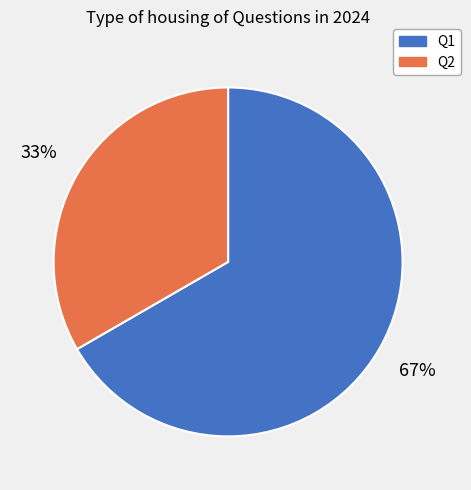

Count the number of slices in the pie.

2